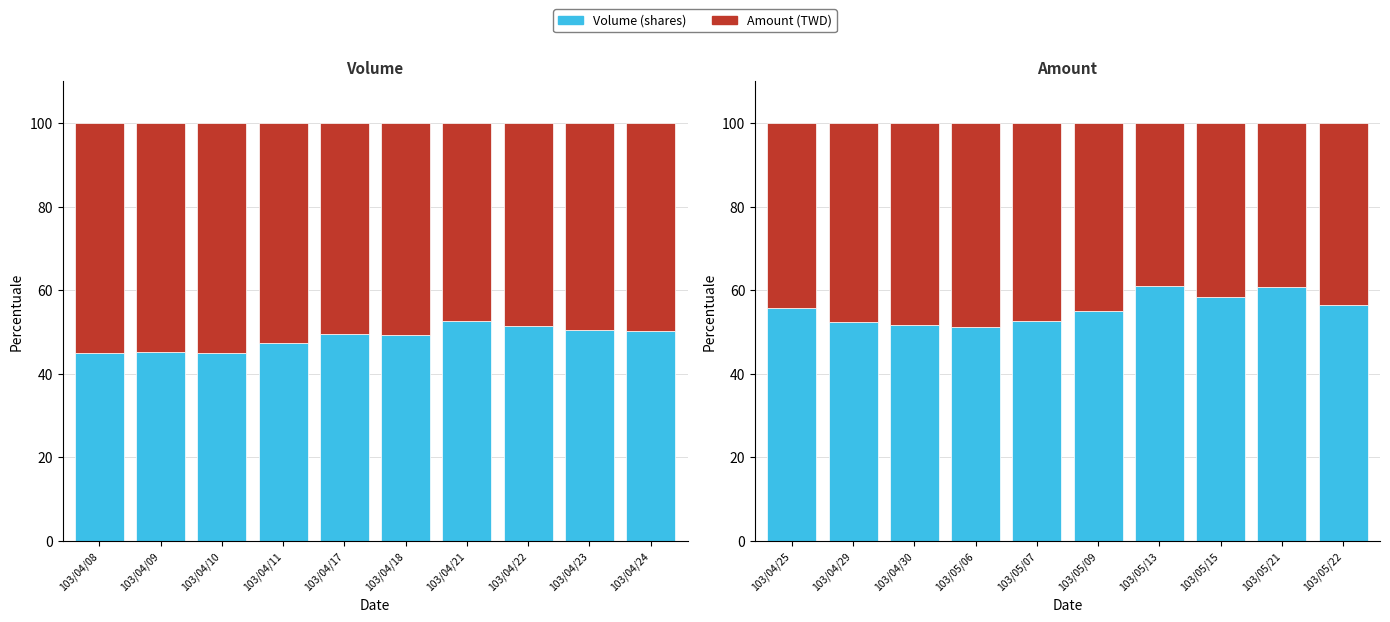

The Volume (shares) series shows 17.2 at 103/05/22. True or false?

False